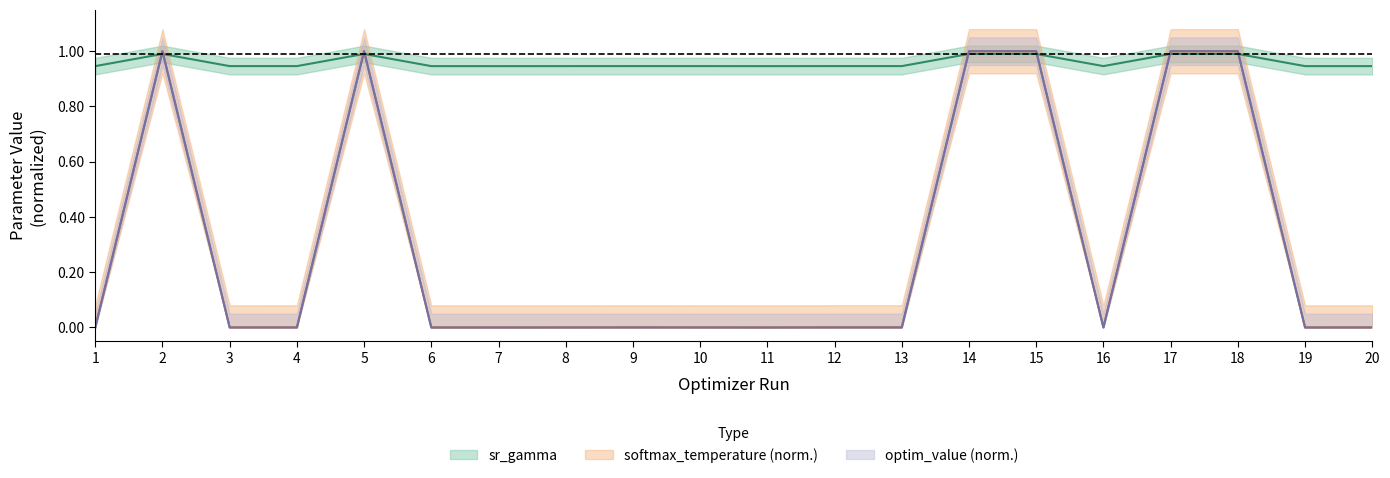

The value of softmax_temperature at 3 is 0.0. True or false?

True